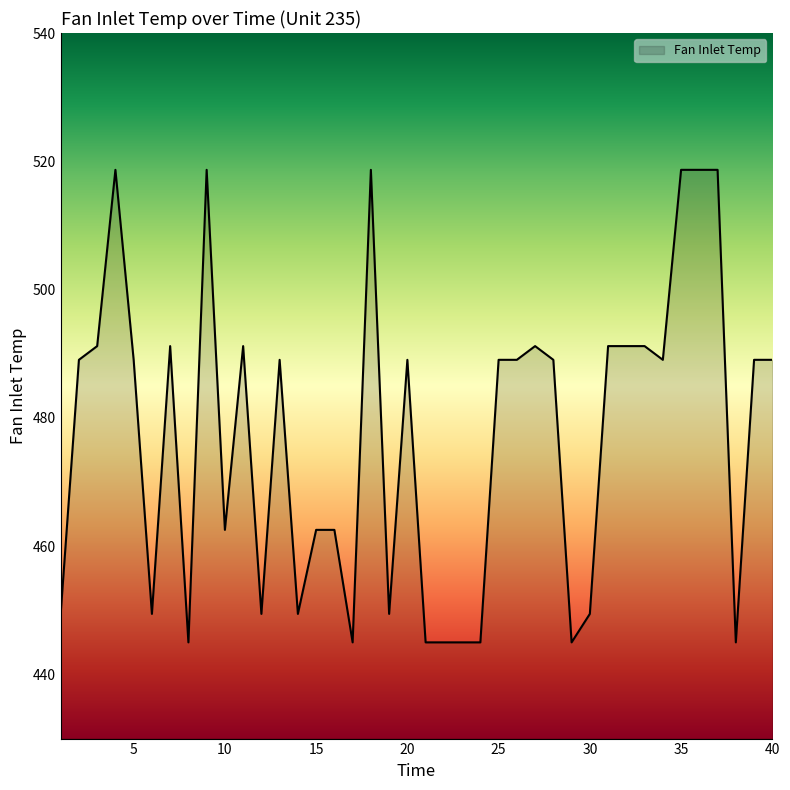

What is the difference between the maximum and minimum values?

73.7